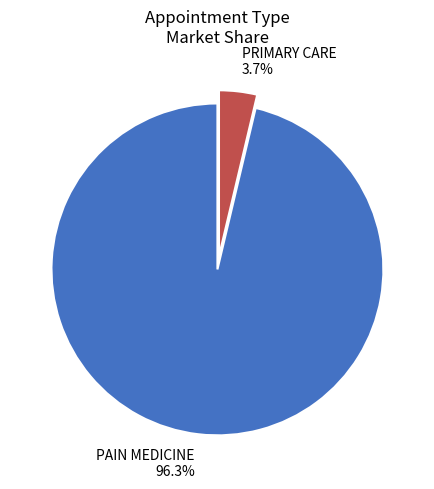

To the nearest percent, what percentage of the pie is PAIN MEDICINE?

96%